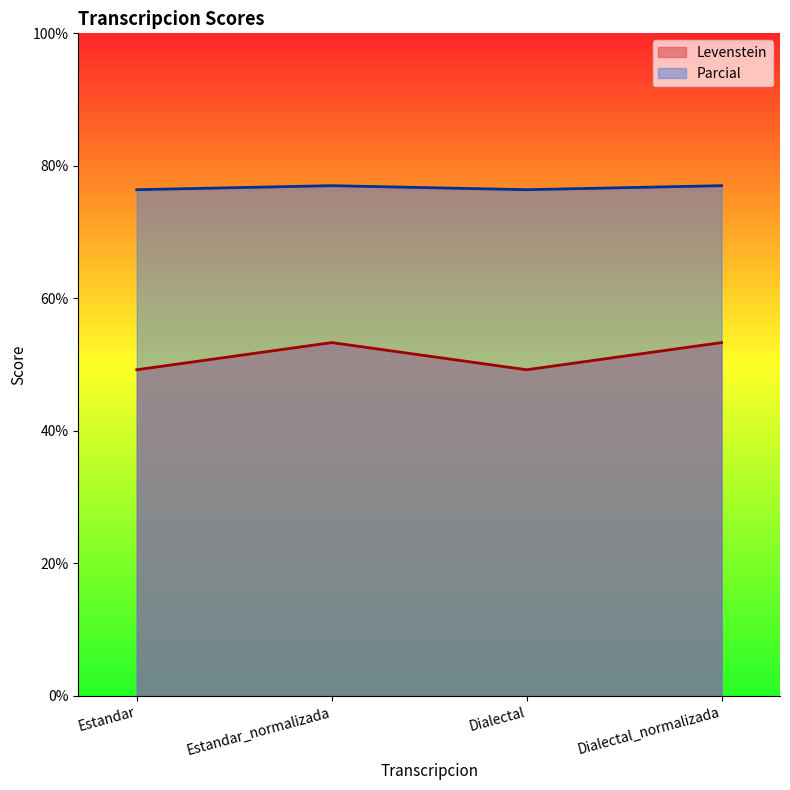

How many lines are shown in the chart?

2